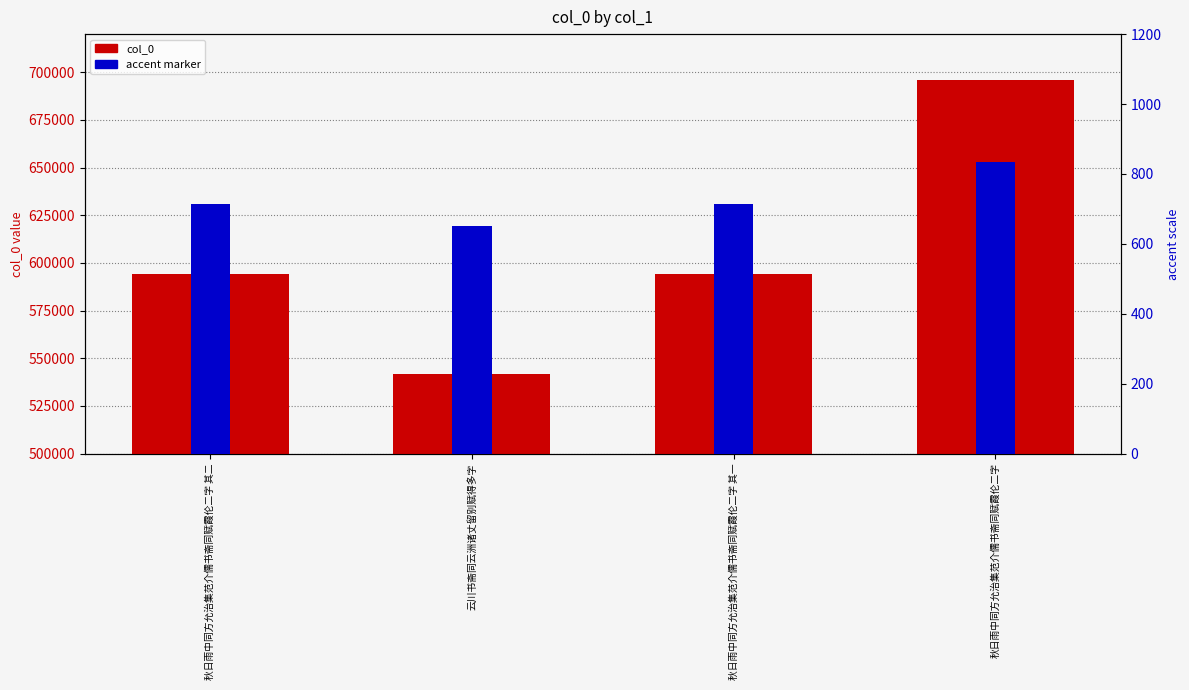

What is the maximum value shown in the chart?

695725